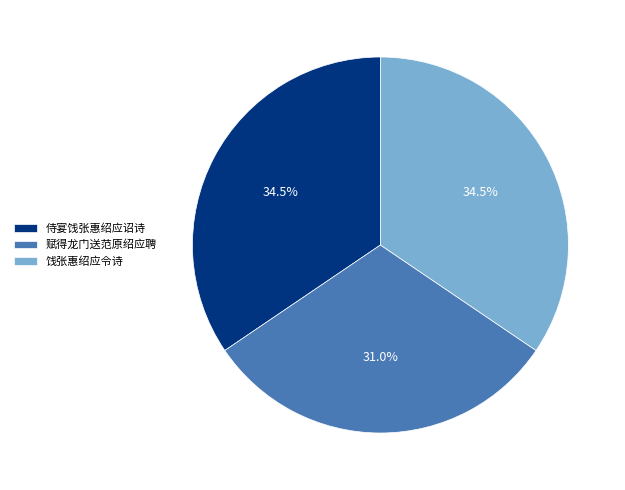

Approximately how many times larger is the value at 侍宴饯张惠绍应诏诗 compared to 饯张惠绍应令诗?

1.0